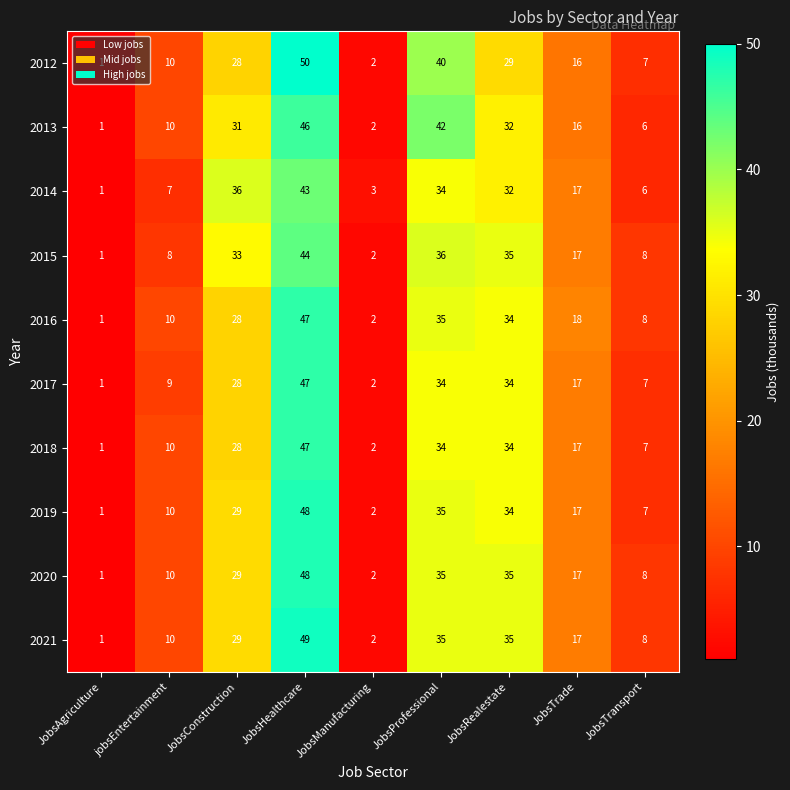

Which category has the highest value across all series?

JobsHealthcare